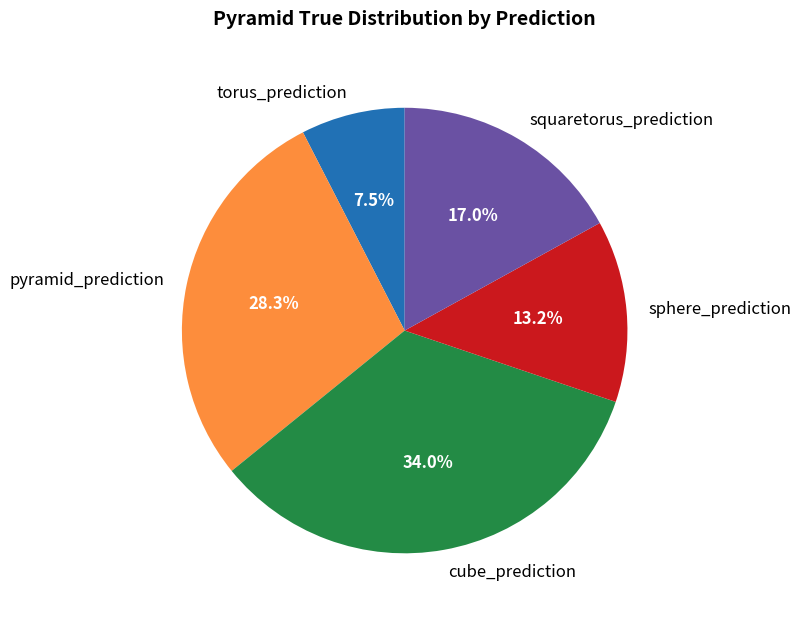

How many segments does this pie chart have?

5